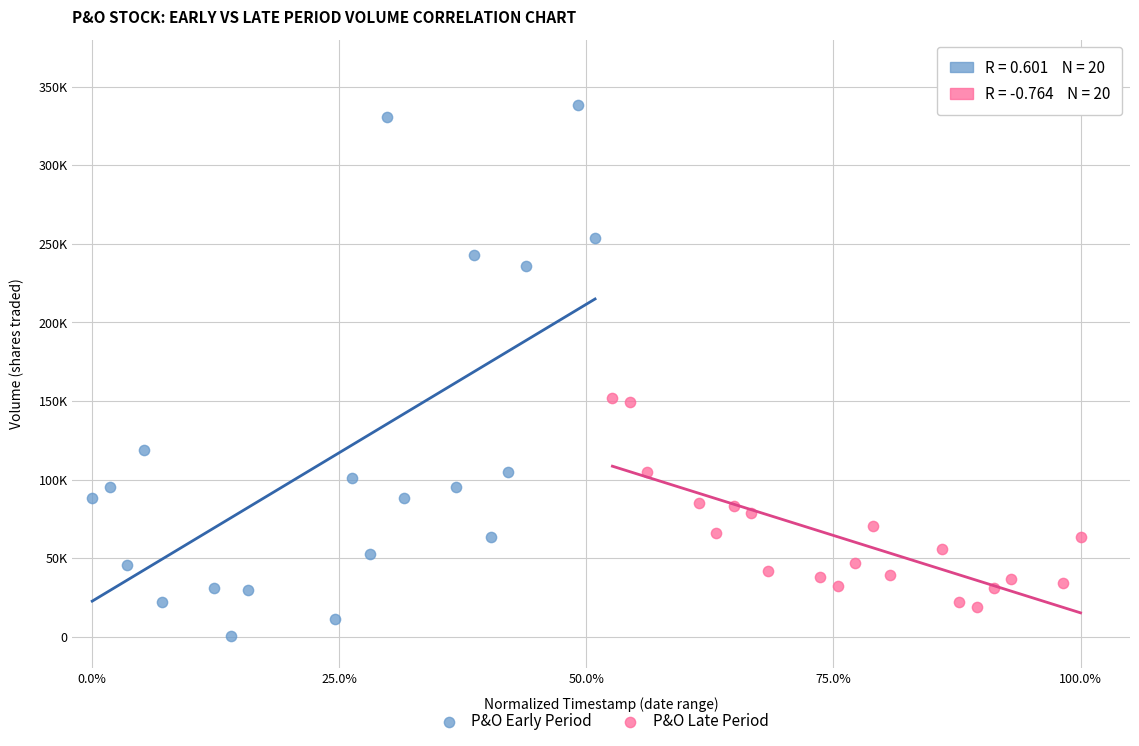

Which series has the largest Y range (max minus min)?

P&O Early Period